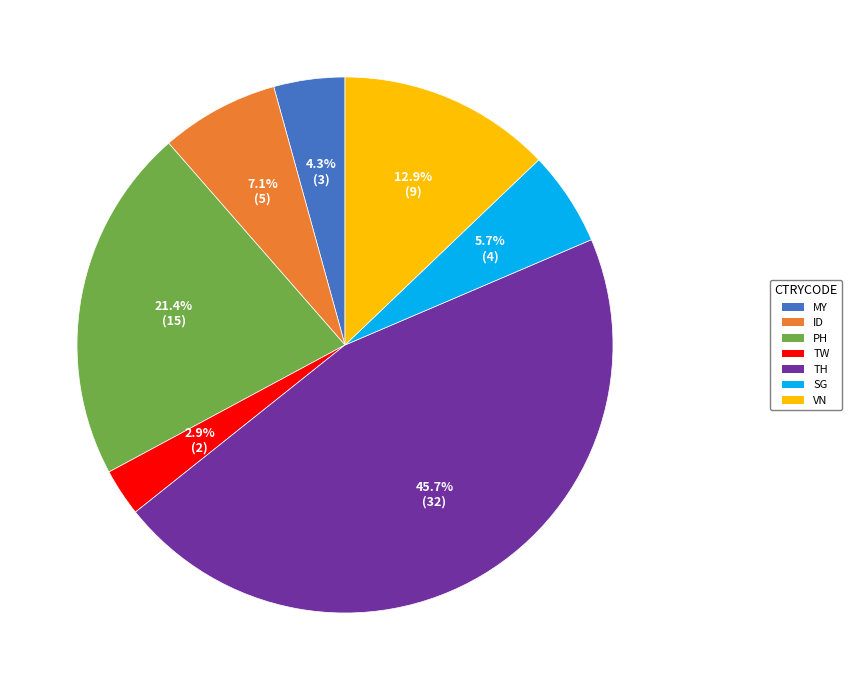

Count the number of slices in the pie.

7